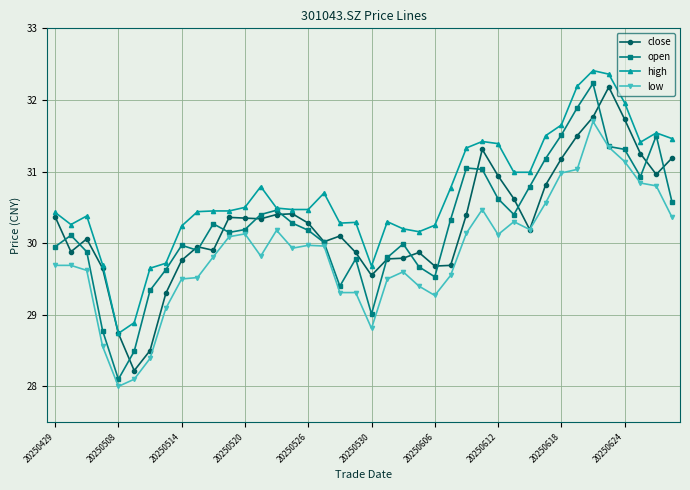

True or false: open has more than 2 interior local peaks.

True